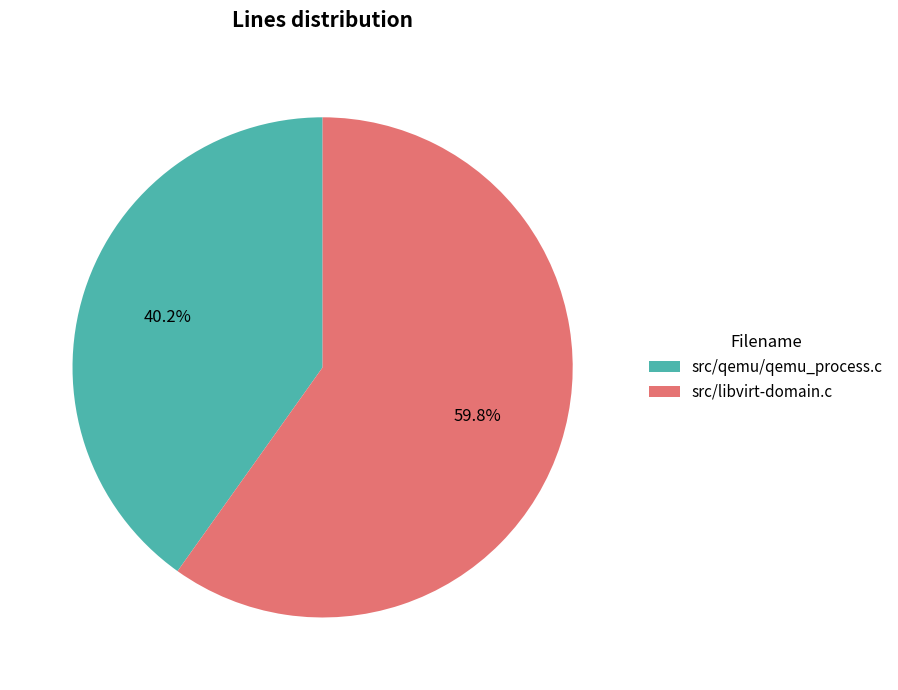

Which category has the smallest portion of the pie?

src/qemu/qemu_process.c